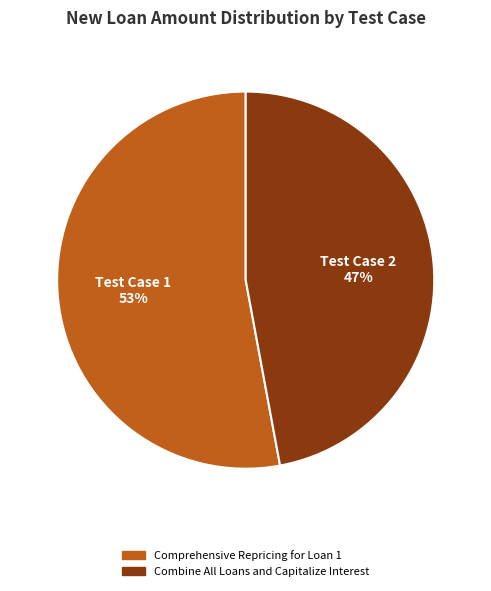

To the nearest percent, what is the difference between the Combine All Loans and Capitalize Interest and Comprehensive Repricing for Loan 1 slice percentages?

6%